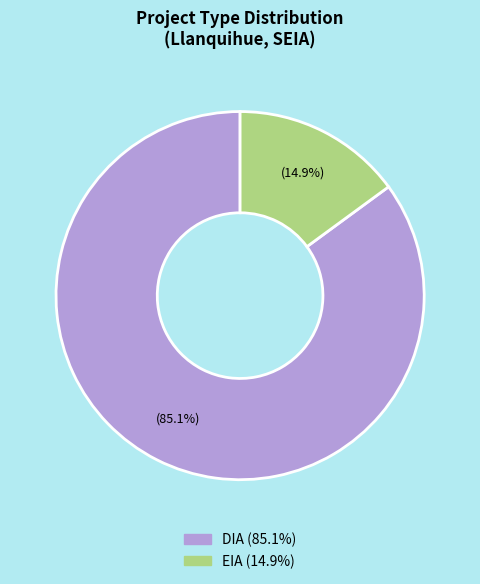

Which slice is the smallest?

EIA